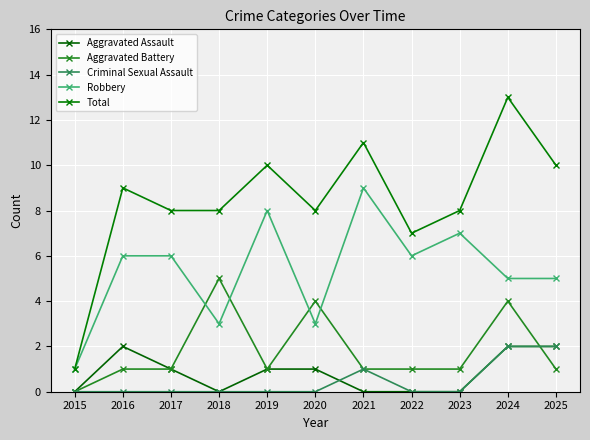

Count the number of data series in this chart.

5